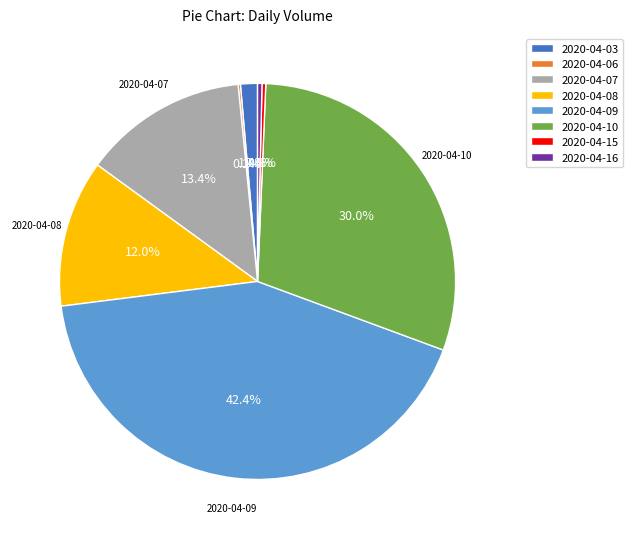

The 2020-04-03 slice represents 1% of the pie. True or false?

True